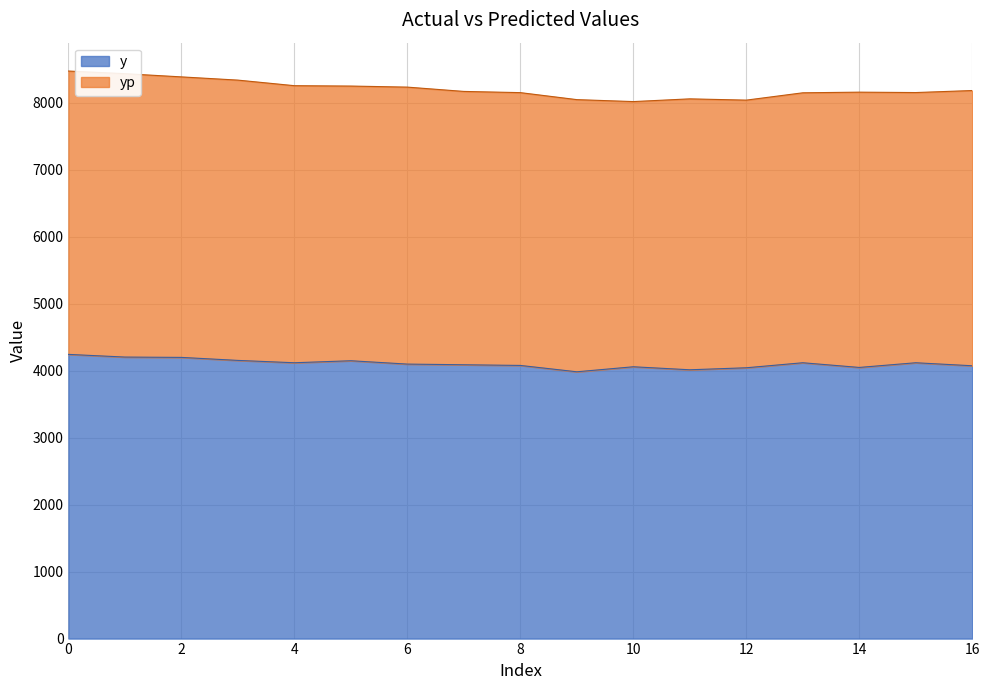

Approximately how many times larger is the value at 6 compared to 12?

1.0